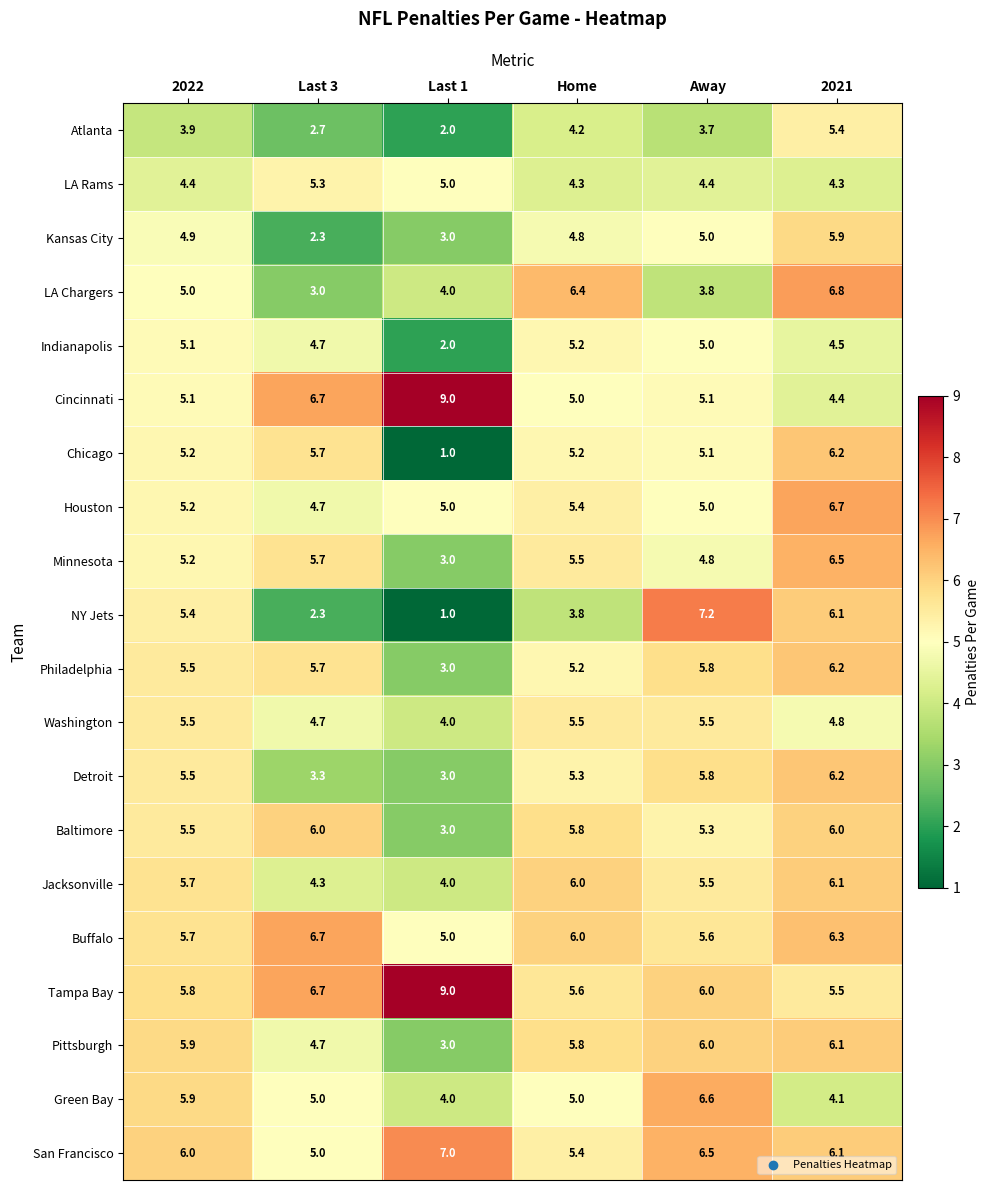

At which label is LA Chargers closest to 4?

Last 1